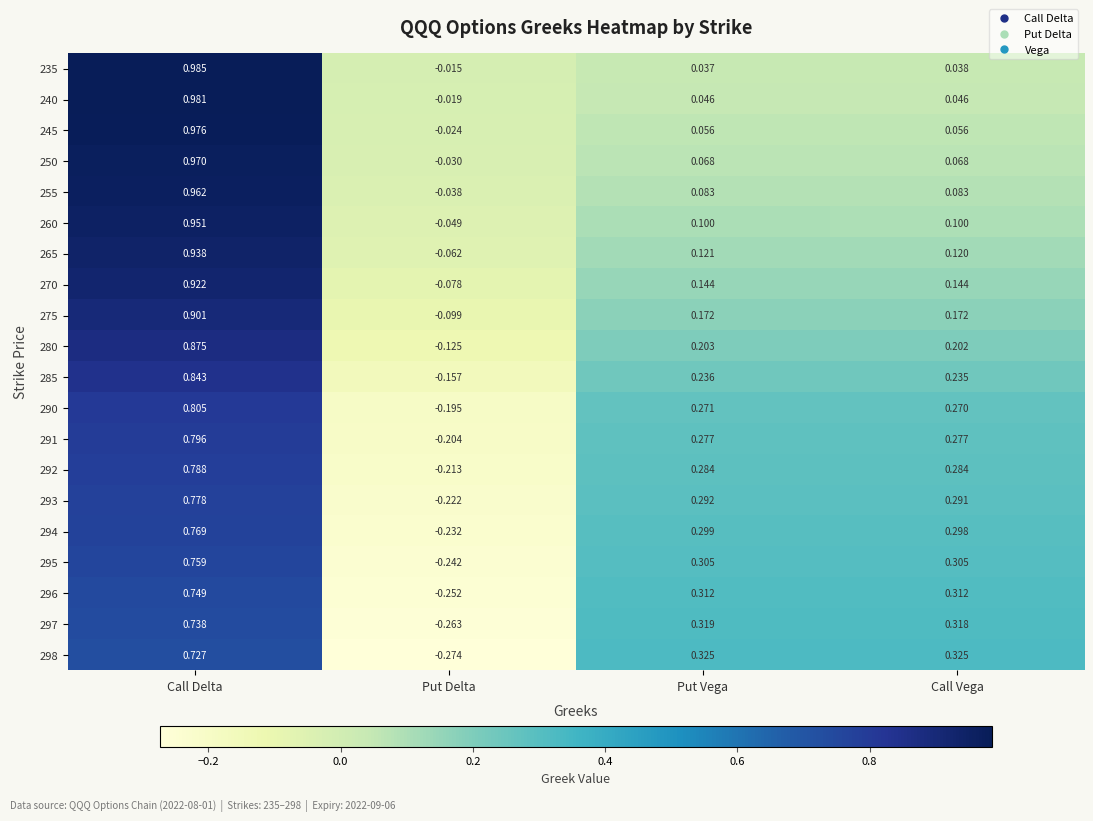

Count the number of data series in this chart.

20